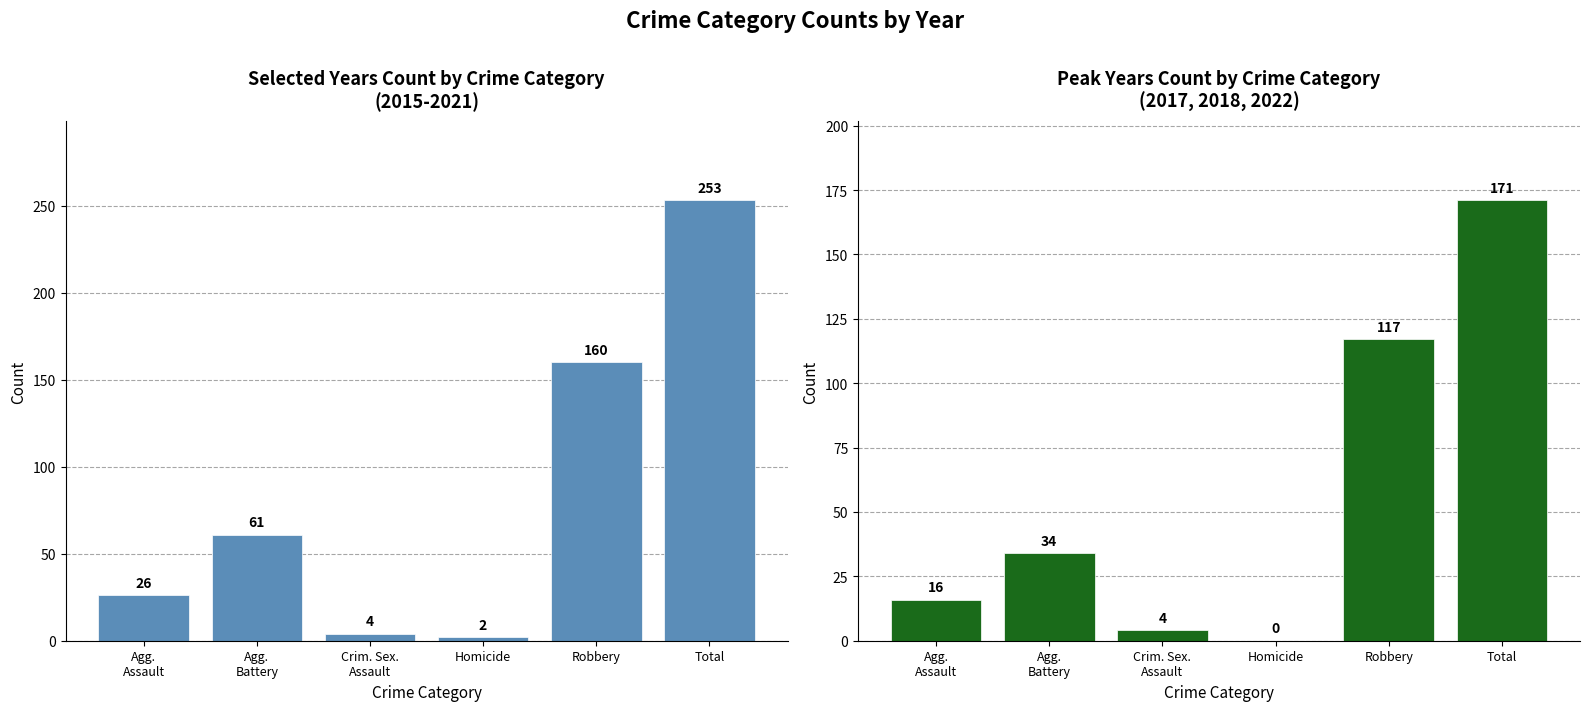

What position from the left is Homicide?

4